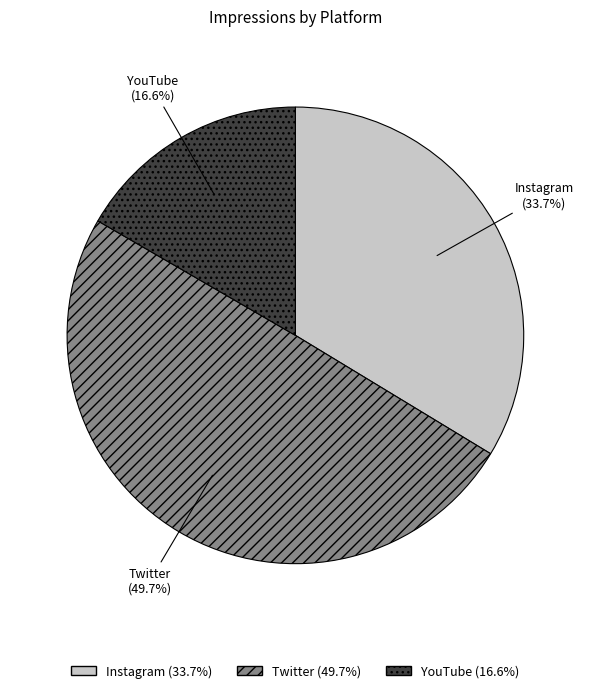

To the nearest percent, what is the average slice percentage?

33%